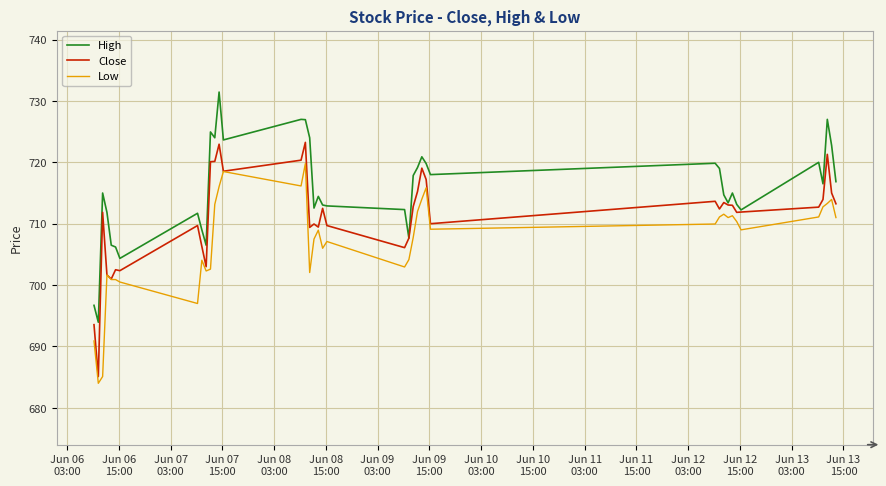

Count the number of data series in this chart.

3